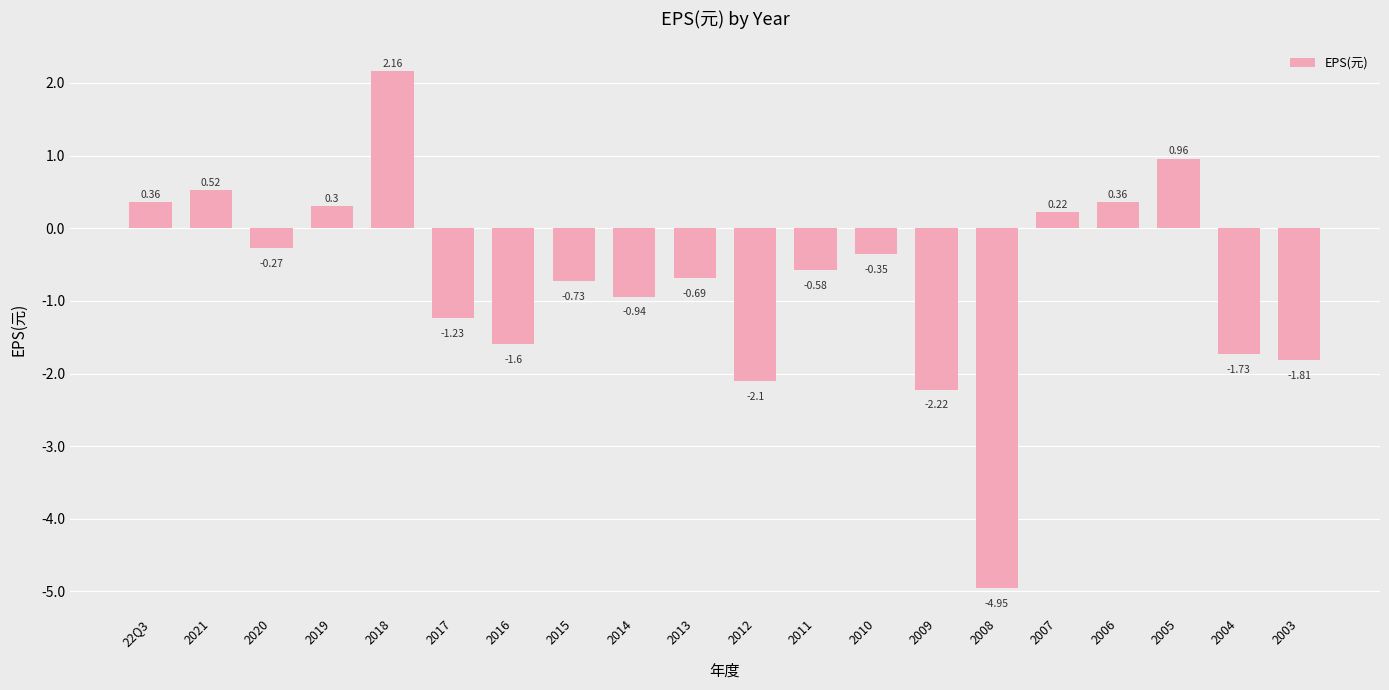

How many values are above zero?

7